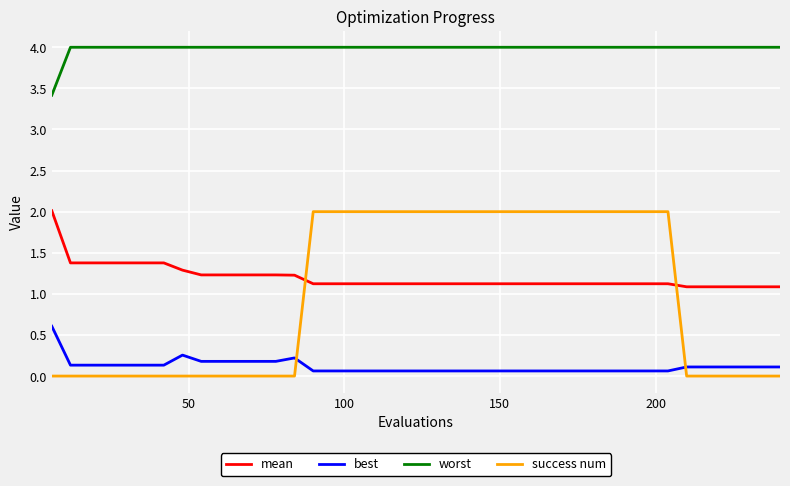

What is the difference between the maximum and minimum values in the success num series?

2.0